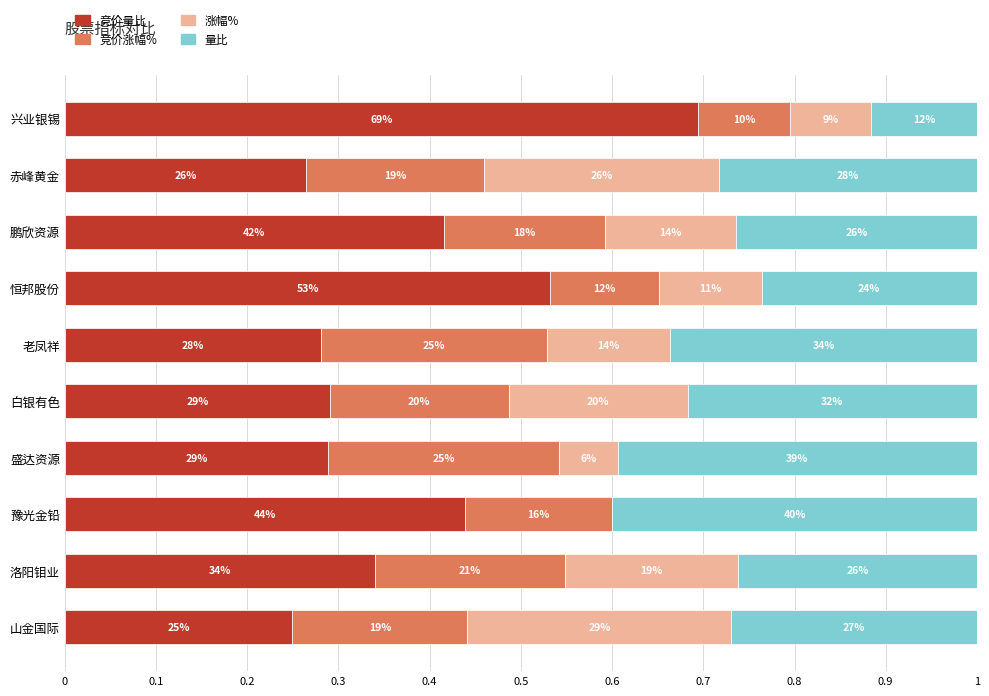

What are all the series names shown in the legend?

竞价量比, 竞价涨幅%, 涨幅%, 量比